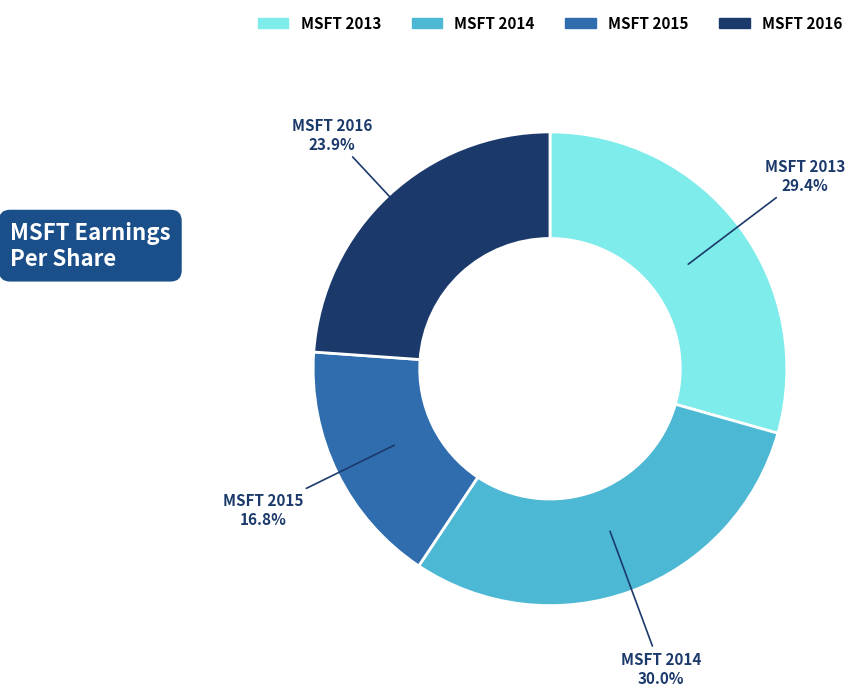

To the nearest percent, what is the difference between the largest and smallest slice percentages?

13%